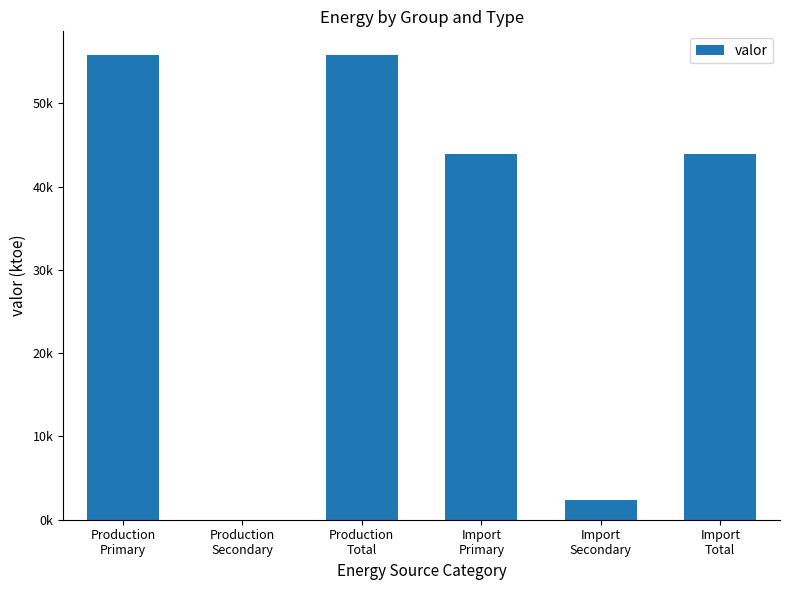

Rank the categories by value from lowest to highest.

Production
Secondary, Import
Secondary, Import
Primary, Import
Total, Production
Primary, Production
Total